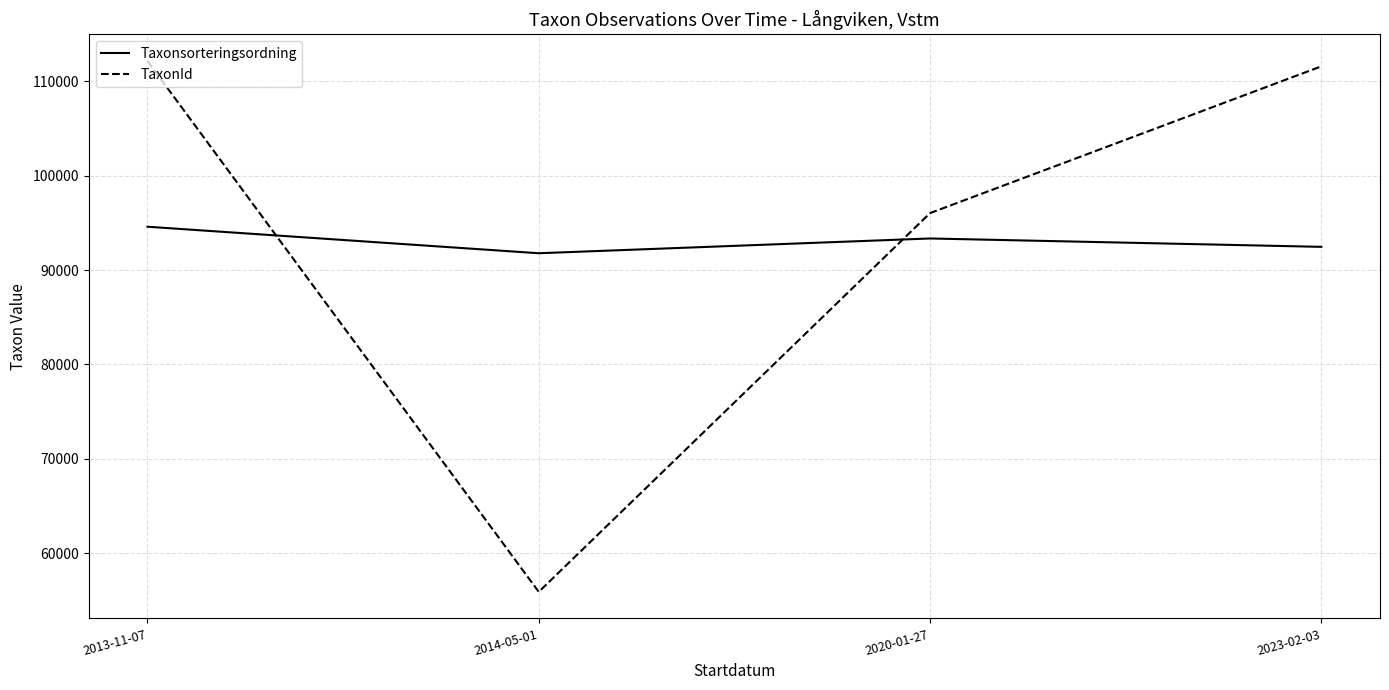

How many categories are shown in the chart?

4